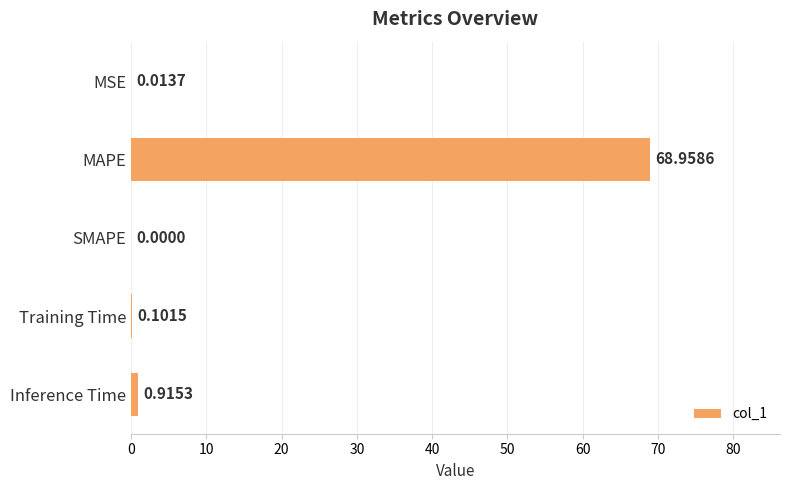

What is the change in value from MAPE to SMAPE?

-69.0